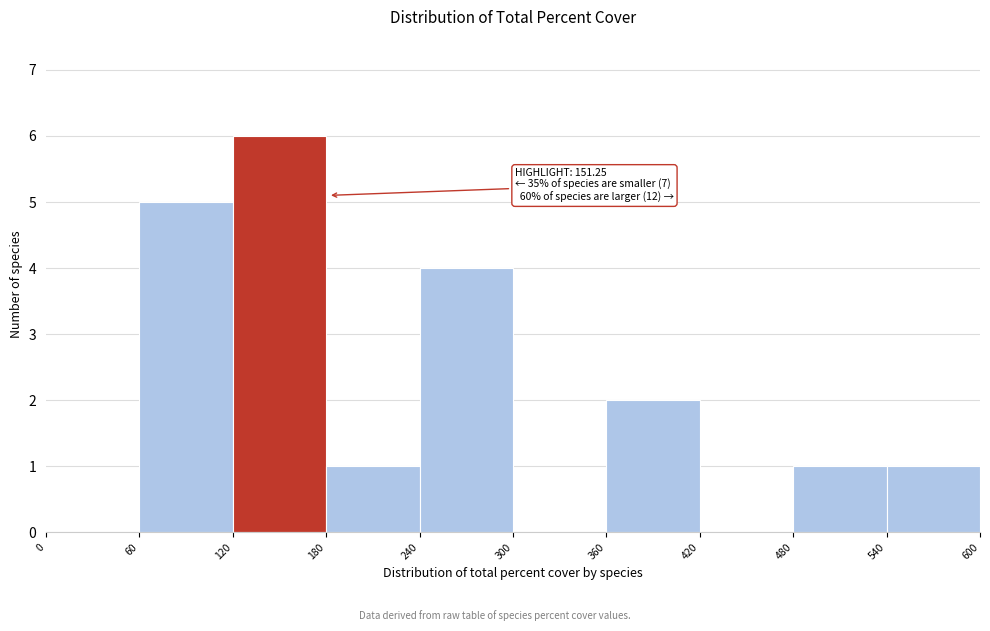

Which range on the x-axis has the tallest bar?

120 to 180